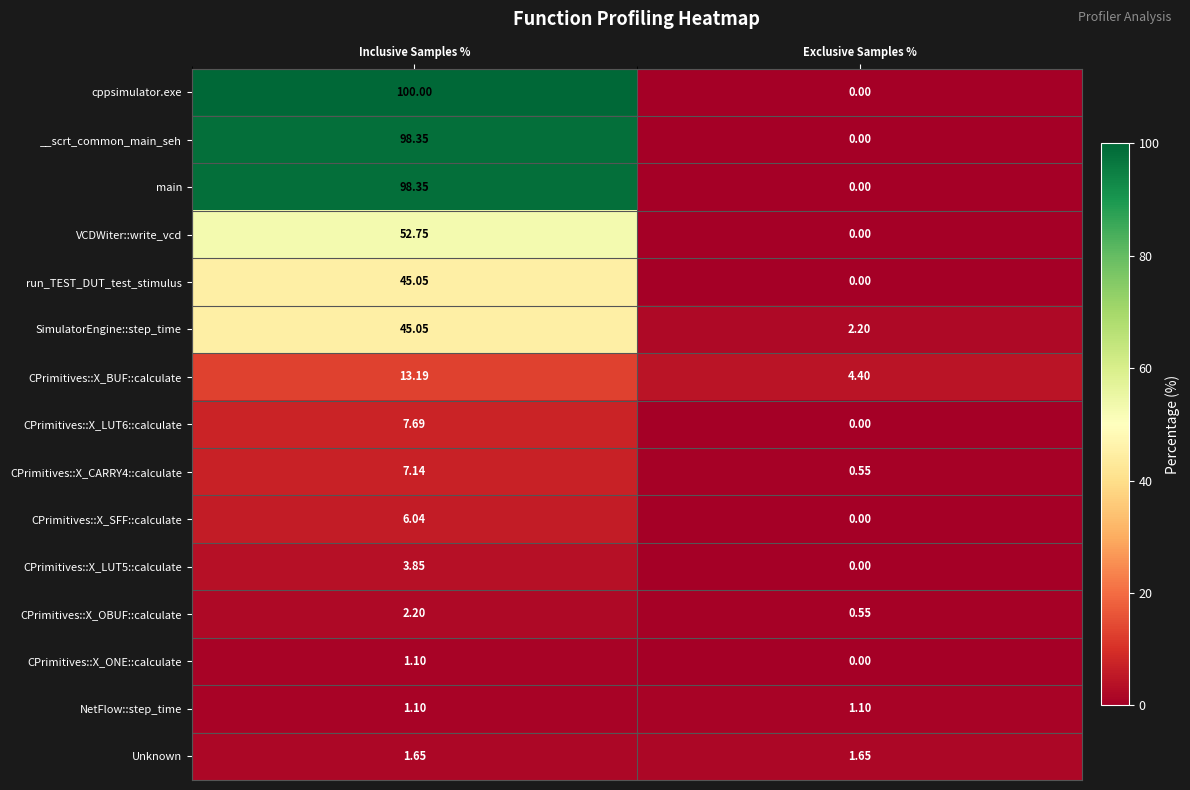

Is the value of CPrimitives::X_LUT6::calculate at Inclusive Samples % greater than the value of run_TEST_DUT_test_stimulus at Inclusive Samples %?

No